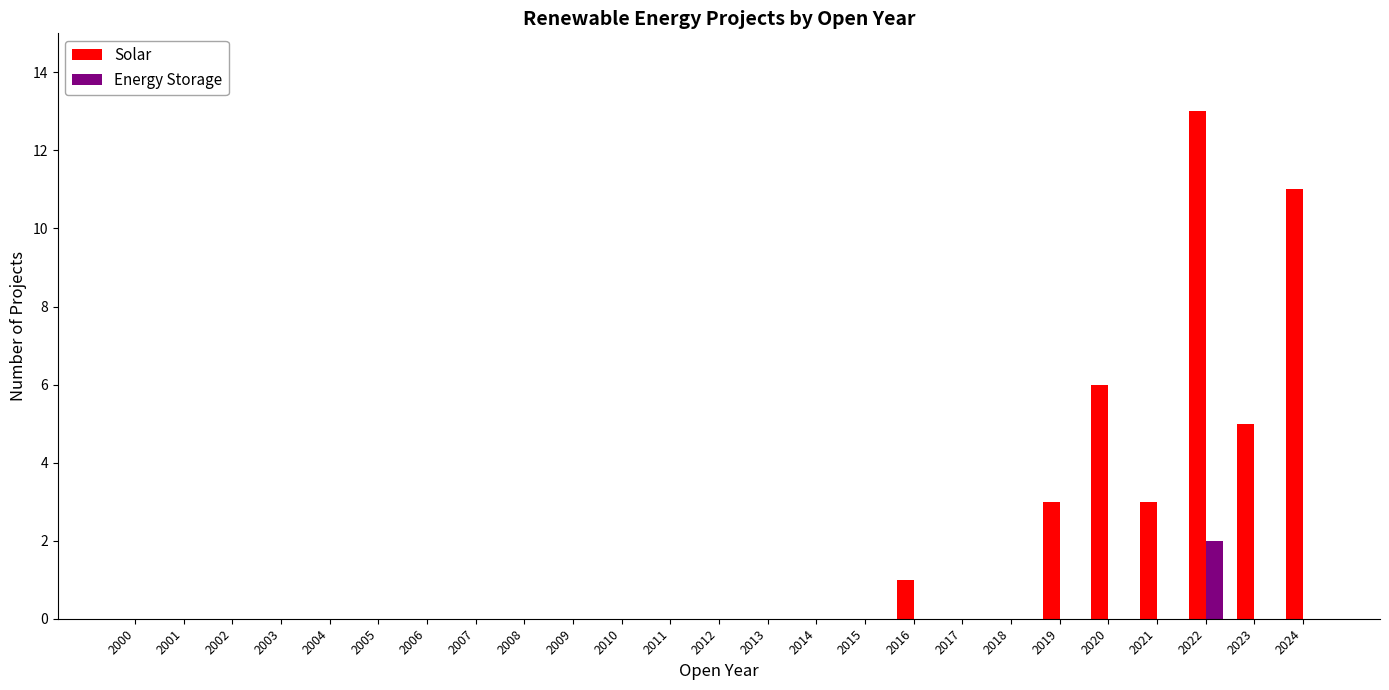

At which label does Energy Storage reach its peak?

2022